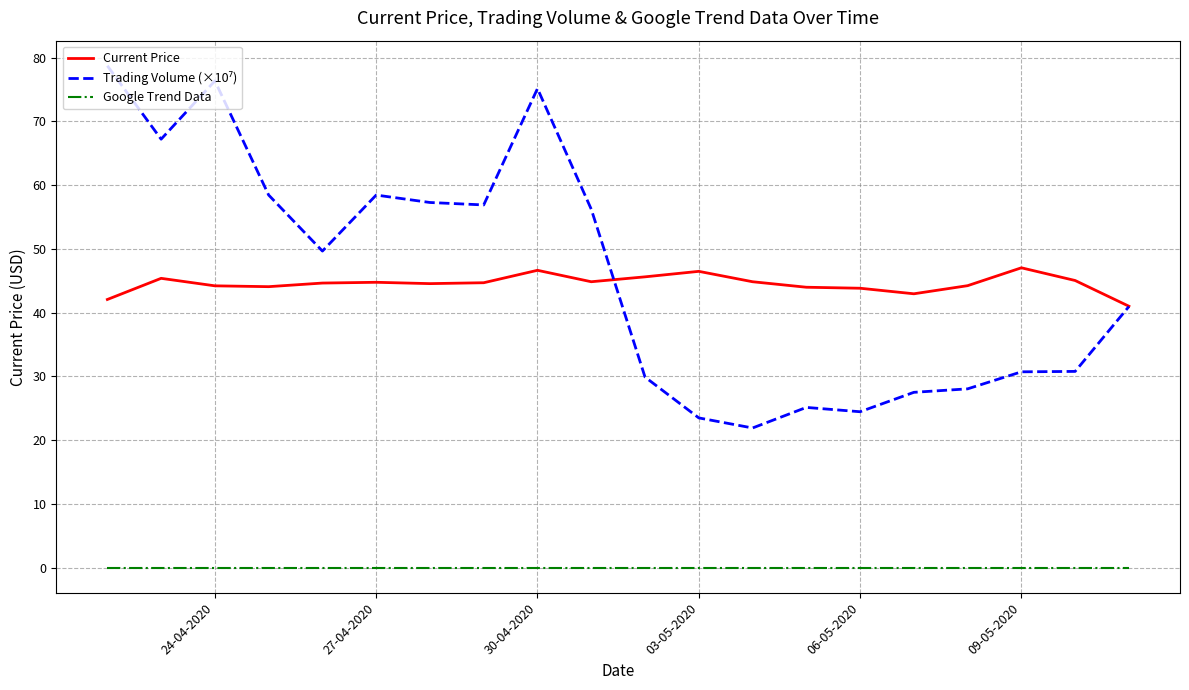

What is the greatest value displayed?

78.7